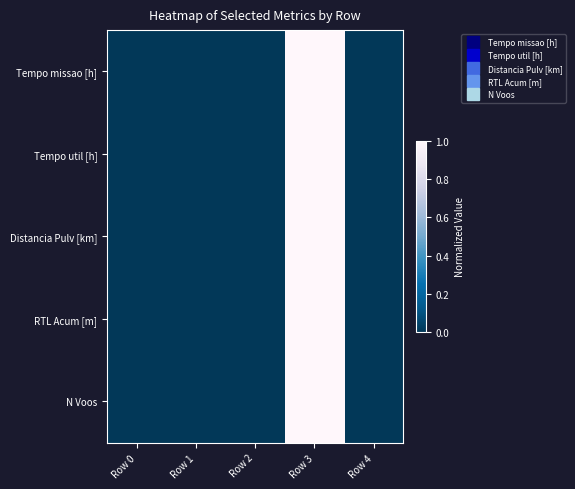

At Row 4, list the series in order from smallest to largest.

N Voos, RTL Acum [m], Distancia Pulv [km], Tempo util [h], Tempo missao [h]